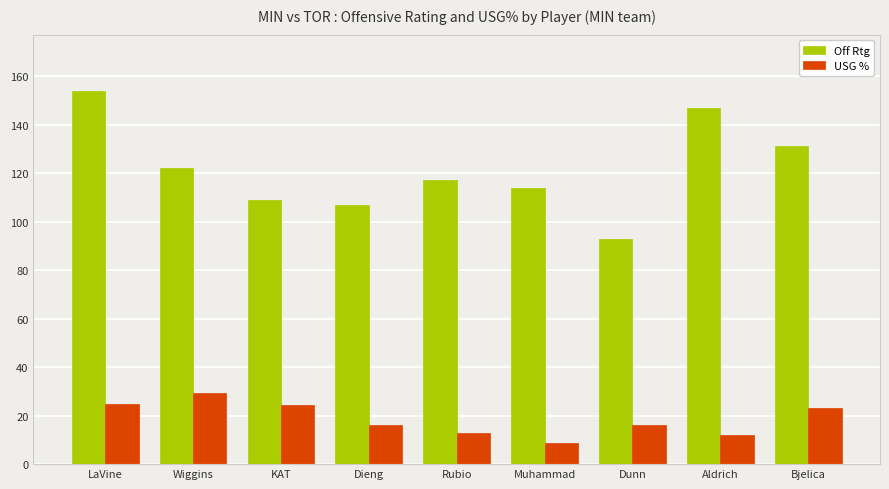

Which series has the widest spread of values?

Off Rtg